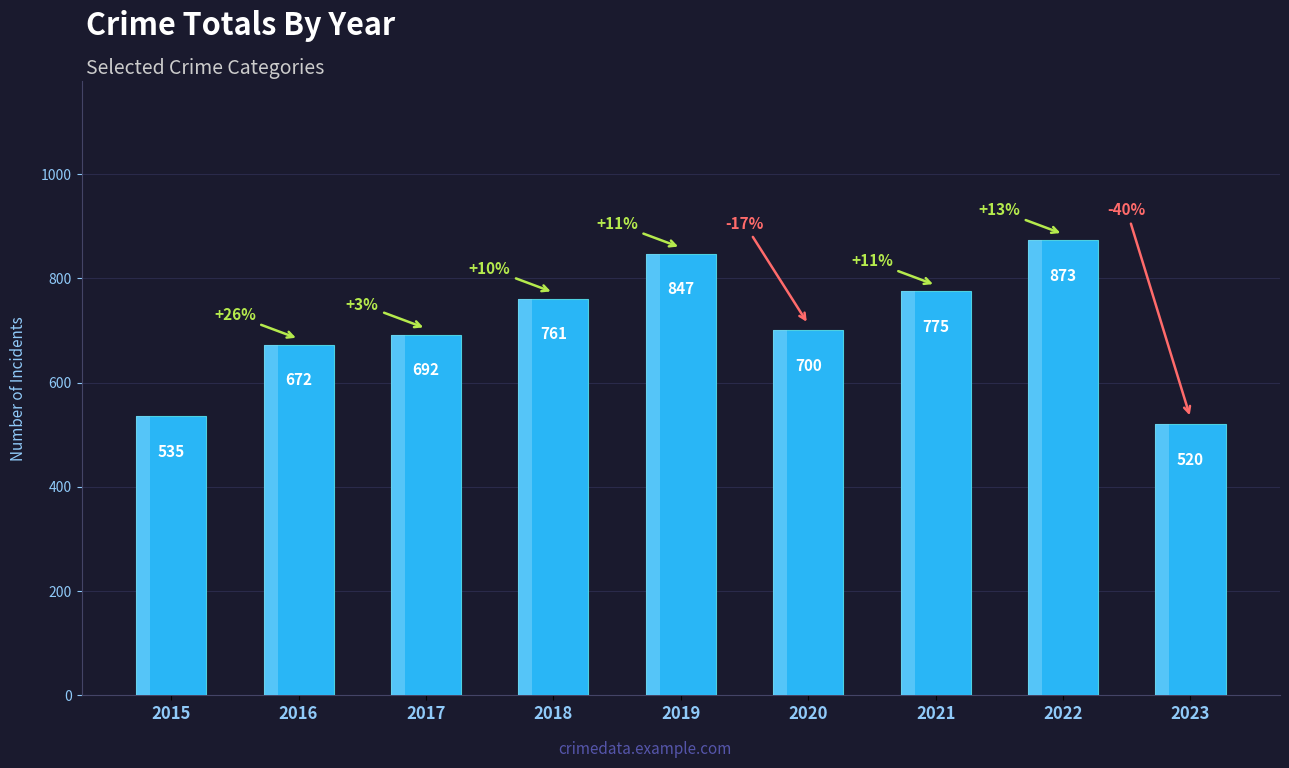

What is the difference between the maximum and minimum values?

353